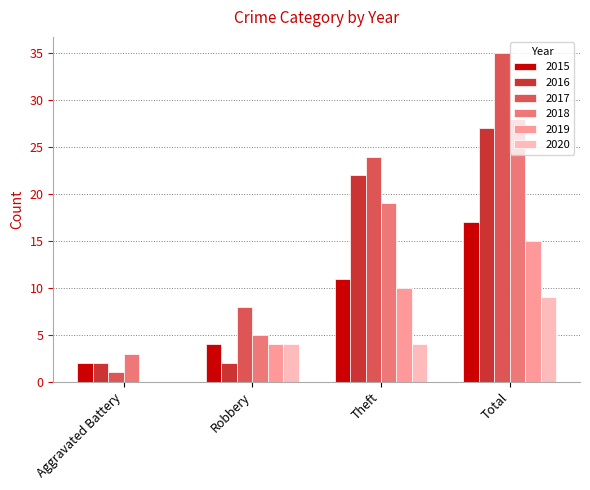

How many 2015 values are between 4 and 17?

3